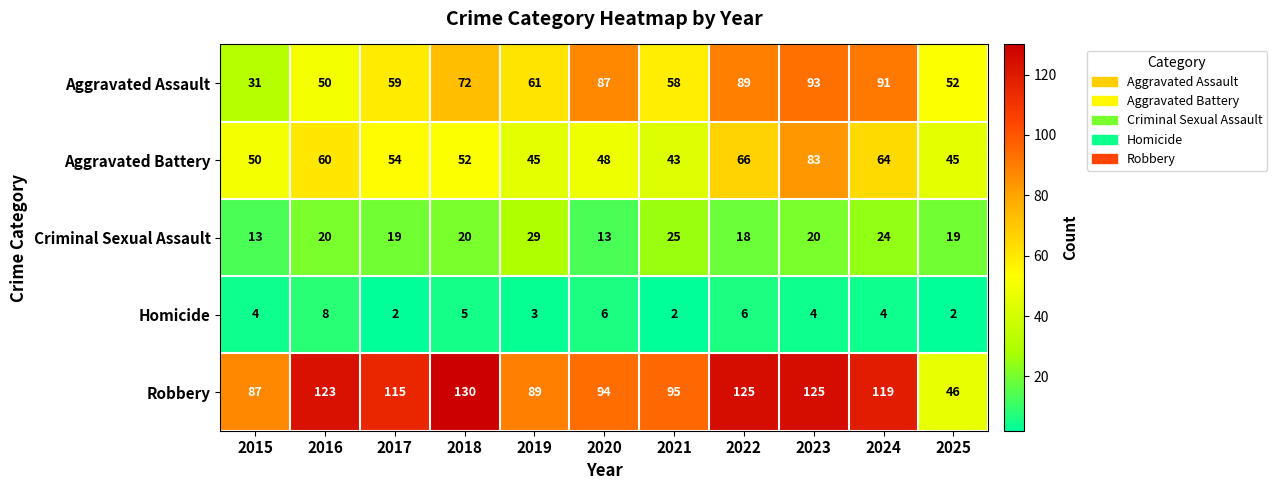

What is the difference between the highest and lowest values at 2018?

125